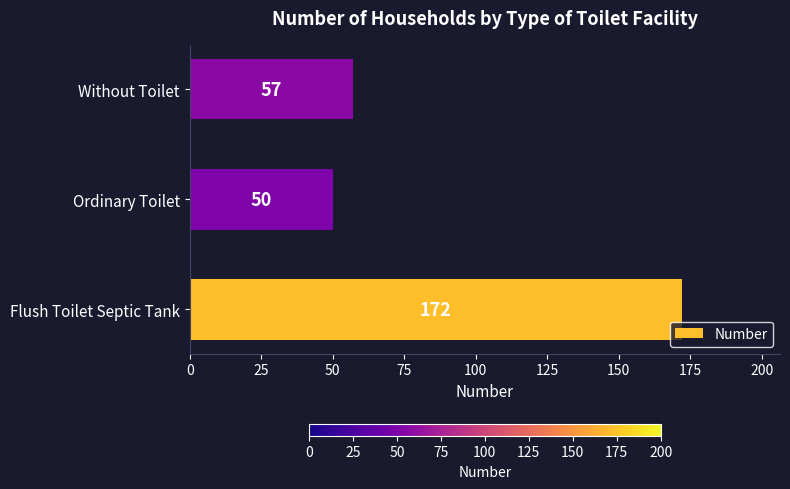

Rank the categories by value from lowest to highest.

Ordinary Toilet, Without Toilet, Flush Toilet Septic Tank